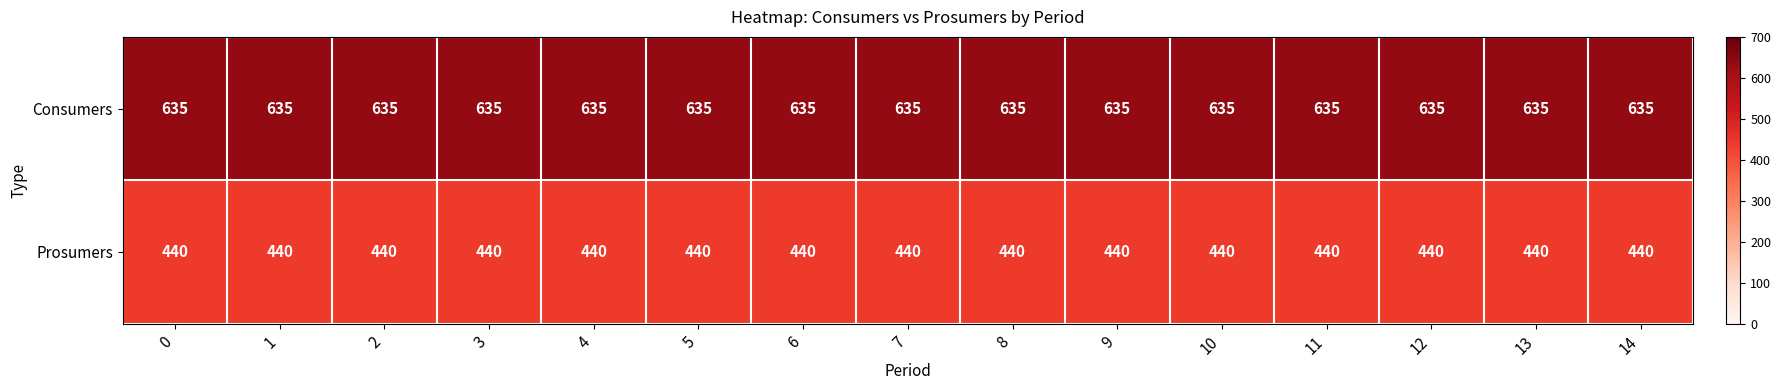

What is the sum of the Prosumers values at 6 and 1?

880